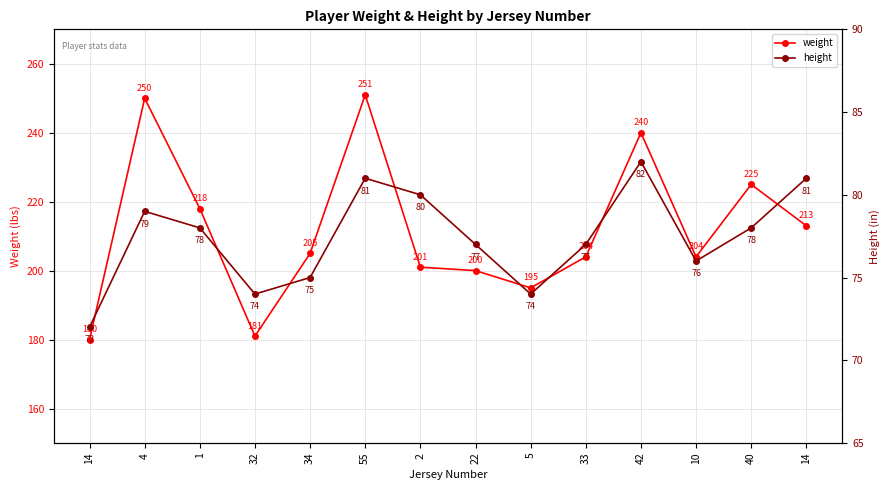

In height, how many points are higher than both neighbors (excluding endpoints)?

3